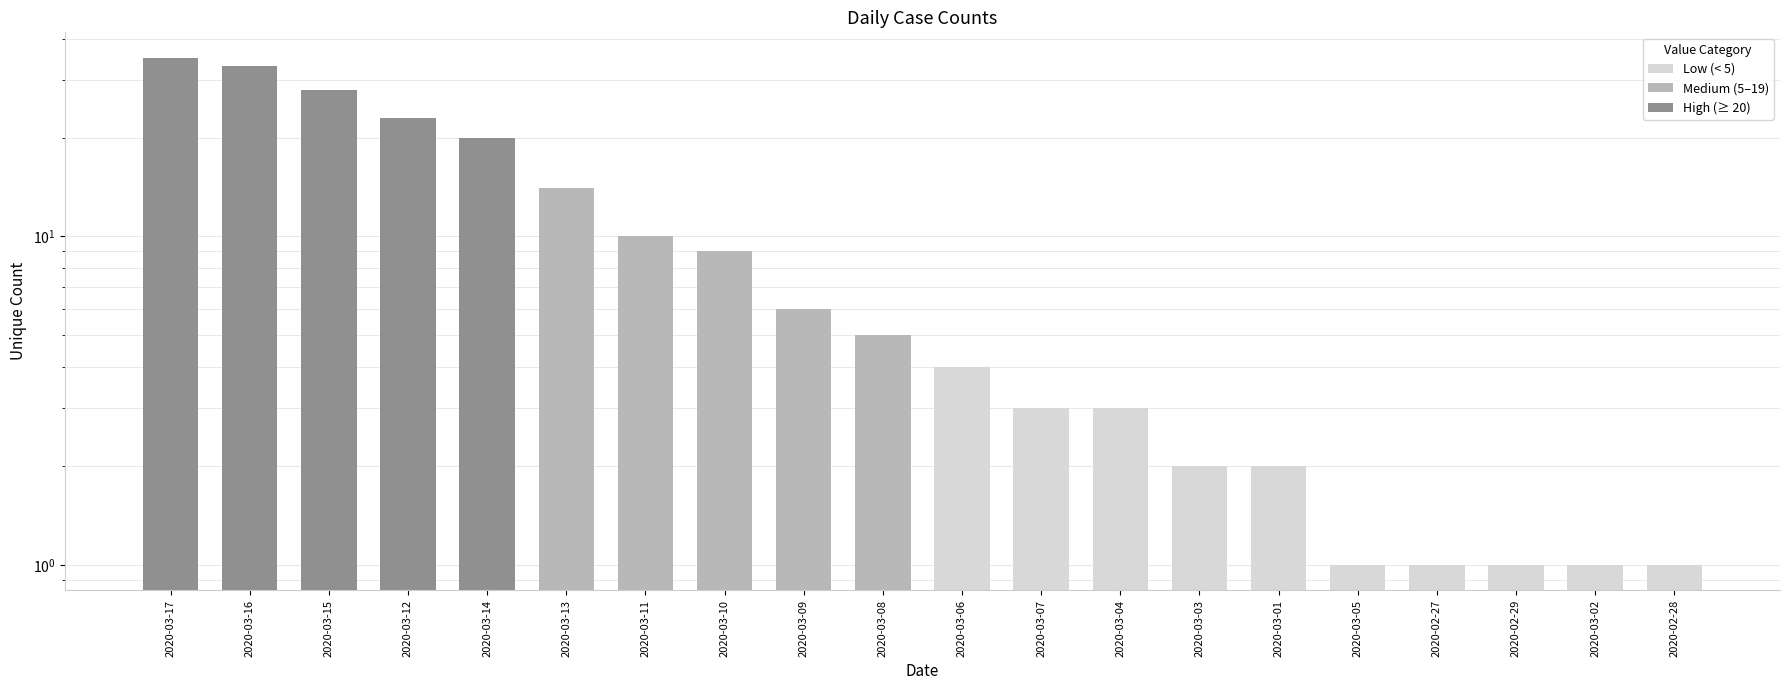

Is it true that the value at 2020-03-08 is 5?

True